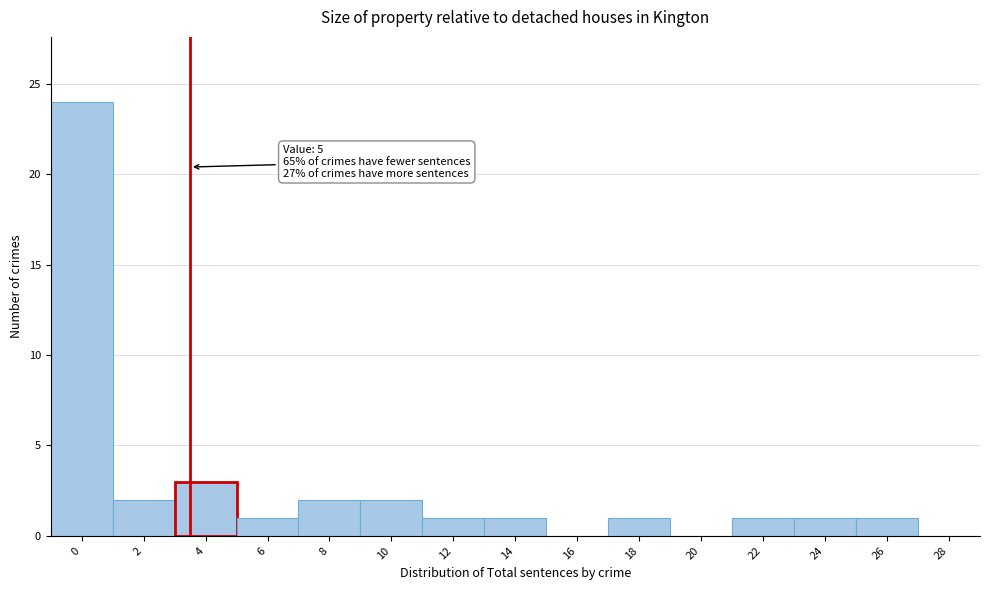

Reading right to left, what are all the values shown in this chart?

28=0	26=1	24=1	22=1	20=0	18=1	16=0	14=1	12=1	10=2	8=2	6=1	4=3	2=2	0=24